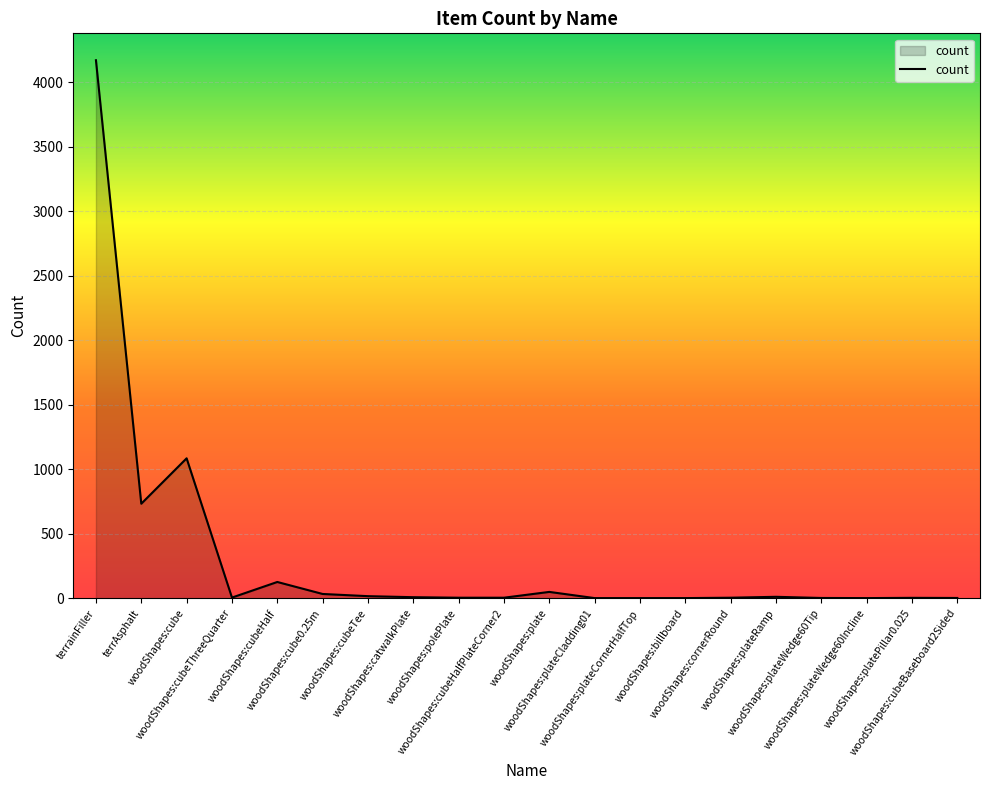

What is the difference between the maximum and minimum values?

4171